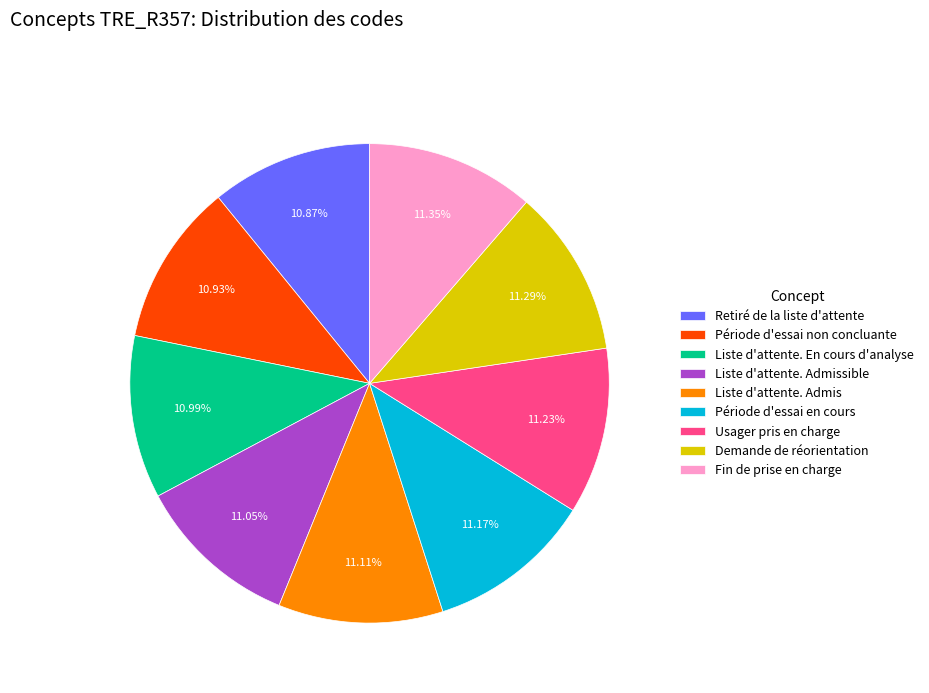

Approximately how many times larger is the value at Période d'essai en cours compared to Liste d'attente. Admissible?

1.0